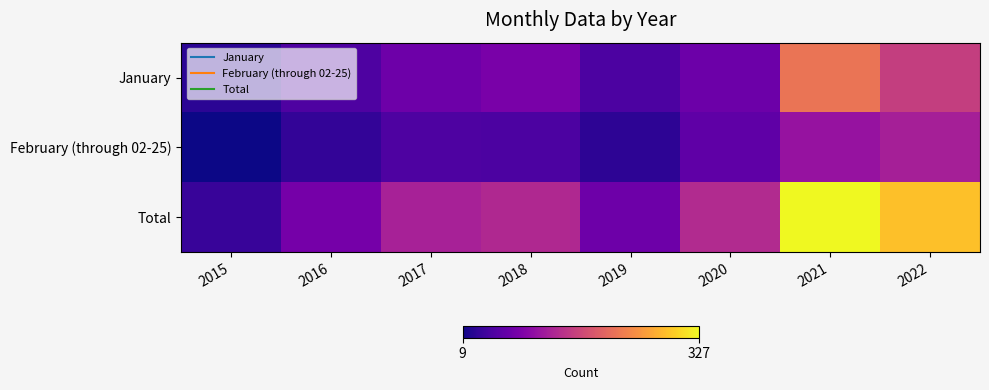

What is the spread (max minus min) of values at 2020?

74